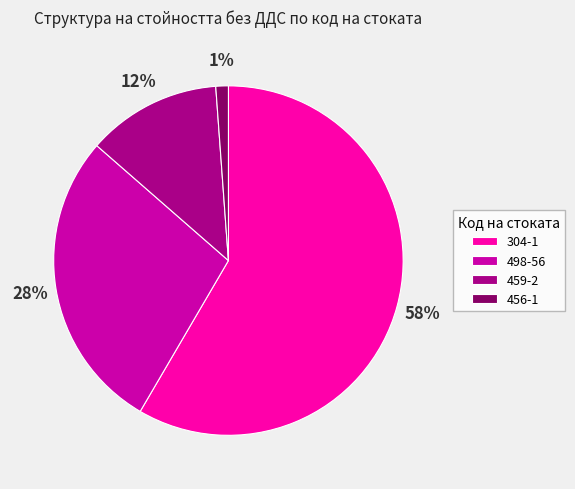

The 456-1 slice represents 1% of the pie. True or false?

True